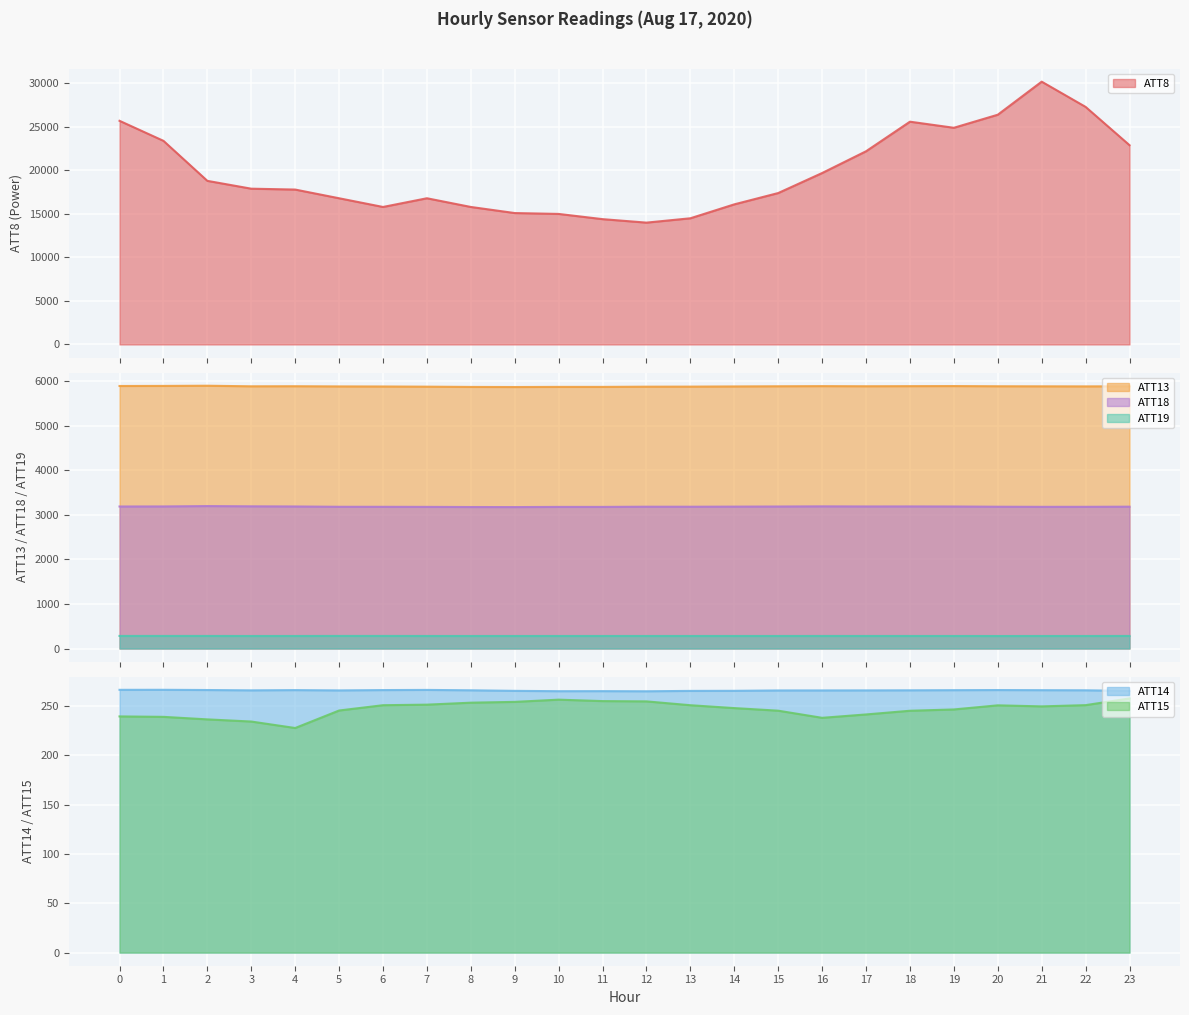

What is the total value across all series at 19?

34780.4